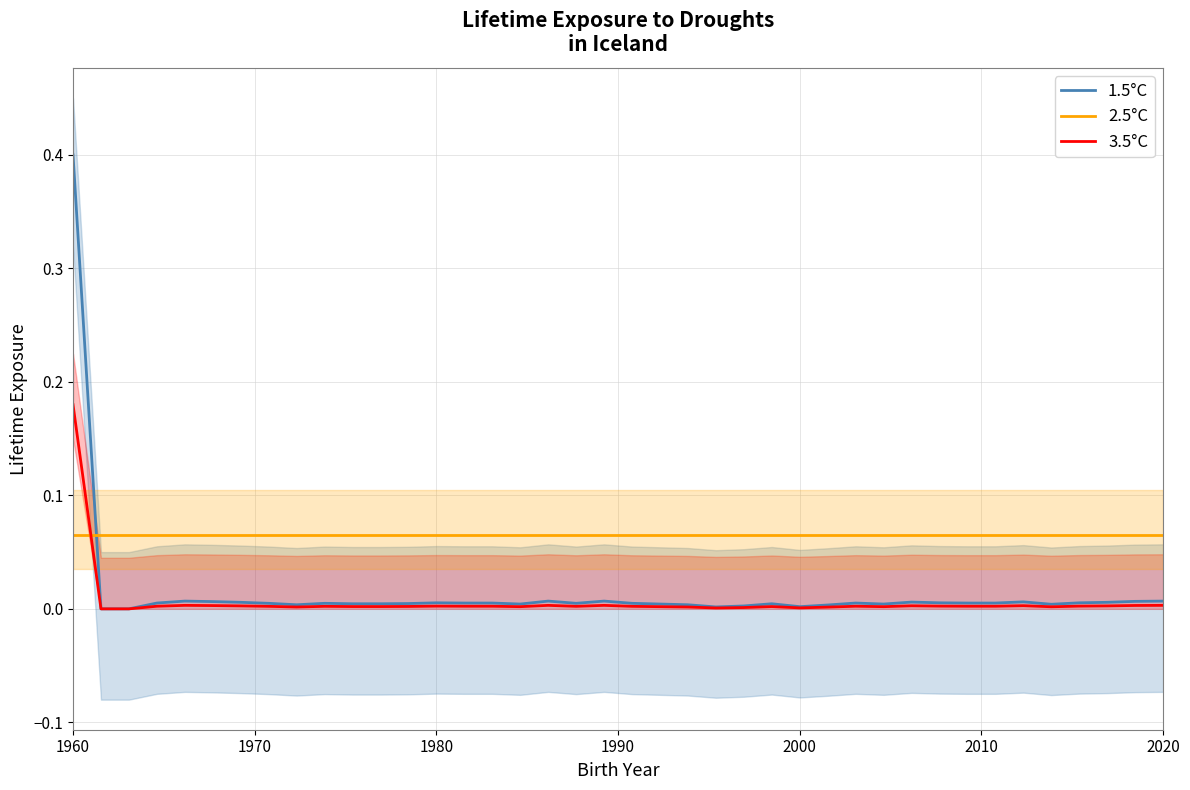

How many intersections are there between 3.5°C and 2.5°C?

1